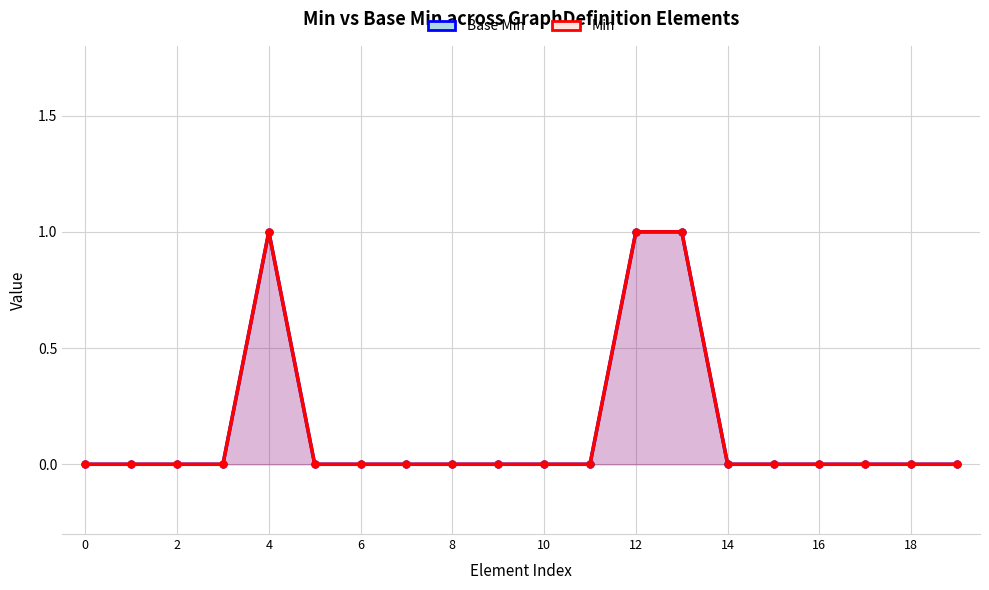

At 14, list the series in order from smallest to largest.

Base Min, Min